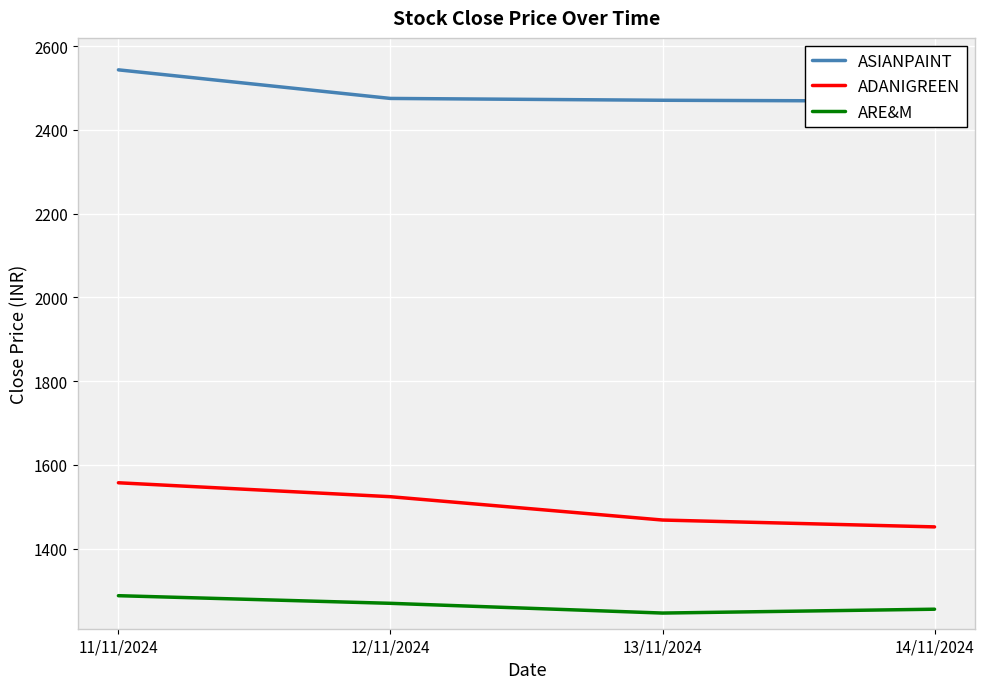

Which category has the lowest value in the ARE&M series?

13/11/2024